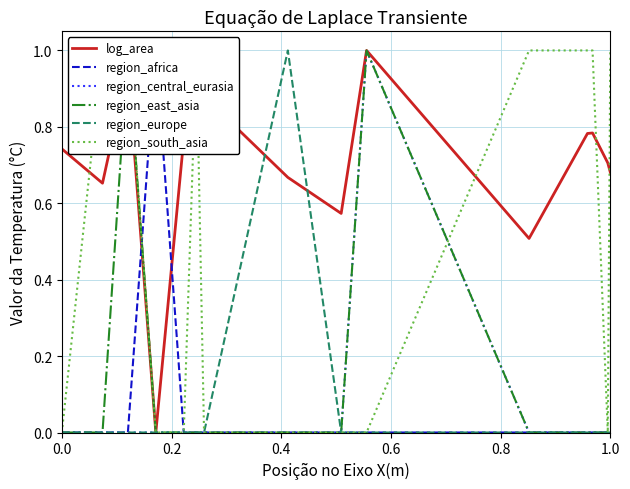

Reading left to right, extract all data points from this chart.

log_area: 0.7	0.7	1.0	0.0	0.8	0.8	0.9	0.7	0.6	1.0	0.5	0.8	0.8	0.7	0.7
region_africa: 0.0	0.0	0.0	1.0	0.0	0.0	0.0	0.0	0.0	0.0	0.0	0.0	0.0	0.0	0.0
region_central_eurasia: 0.0	0.0	0.0	0.0	0.0	0.0	0.0	0.0	0.0	1.0	0.0	0.0	0.0	0.0	0.0
region_east_asia: 0.0	0.0	1.0	0.0	0.0	0.0	0.0	0.0	0.0	1.0	0.0	0.0	0.0	0.0	0.0
region_europe: 0.0	0.0	0.0	0.0	0.0	0.0	0.0	1.0	0.0	0.0	0.0	0.0	0.0	0.0	0.0
region_south_asia: 0.0	1.0	1.0	0.0	0.0	1.0	0.0	0.0	0.0	0.0	1.0	1.0	1.0	0.0	1.0